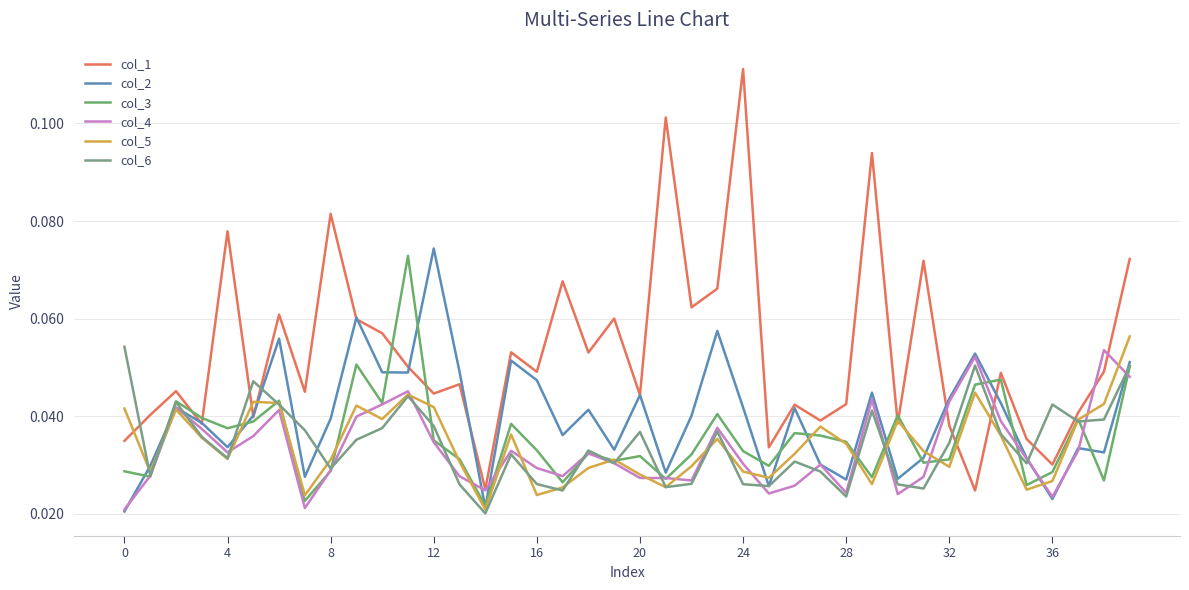

Reading right to left, list all the values displayed in this chart.

col_1: 0.1	0.0	0.0	0.0	0.0	0.0	0.0	0.0	0.1	0.0	0.1	0.0	0.0	0.0	0.0	0.1	0.1	0.1	0.1	0.0	0.1	0.1	0.1	0.0	0.1	0.0	0.0	0.0	0.1	0.1	0.1	0.1	0.0	0.1	0.0	0.1	0.0	0.0	0.0	0.0
col_2: 0.1	0.0	0.0	0.0	0.0	0.0	0.1	0.0	0.0	0.0	0.0	0.0	0.0	0.0	0.0	0.0	0.1	0.0	0.0	0.0	0.0	0.0	0.0	0.0	0.1	0.0	0.0	0.1	0.0	0.0	0.1	0.0	0.0	0.1	0.0	0.0	0.0	0.0	0.0	0.0
col_3: 0.1	0.0	0.0	0.0	0.0	0.0	0.0	0.0	0.0	0.0	0.0	0.0	0.0	0.0	0.0	0.0	0.0	0.0	0.0	0.0	0.0	0.0	0.0	0.0	0.0	0.0	0.0	0.0	0.1	0.0	0.1	0.0	0.0	0.0	0.0	0.0	0.0	0.0	0.0	0.0
col_4: 0.0	0.1	0.0	0.0	0.0	0.0	0.1	0.0	0.0	0.0	0.0	0.0	0.0	0.0	0.0	0.0	0.0	0.0	0.0	0.0	0.0	0.0	0.0	0.0	0.0	0.0	0.0	0.0	0.0	0.0	0.0	0.0	0.0	0.0	0.0	0.0	0.0	0.0	0.0	0.0
col_5: 0.1	0.0	0.0	0.0	0.0	0.0	0.0	0.0	0.0	0.0	0.0	0.0	0.0	0.0	0.0	0.0	0.0	0.0	0.0	0.0	0.0	0.0	0.0	0.0	0.0	0.0	0.0	0.0	0.0	0.0	0.0	0.0	0.0	0.0	0.0	0.0	0.0	0.0	0.0	0.0
col_6: 0.1	0.0	0.0	0.0	0.0	0.0	0.1	0.0	0.0	0.0	0.0	0.0	0.0	0.0	0.0	0.0	0.0	0.0	0.0	0.0	0.0	0.0	0.0	0.0	0.0	0.0	0.0	0.0	0.0	0.0	0.0	0.0	0.0	0.0	0.0	0.0	0.0	0.0	0.0	0.1